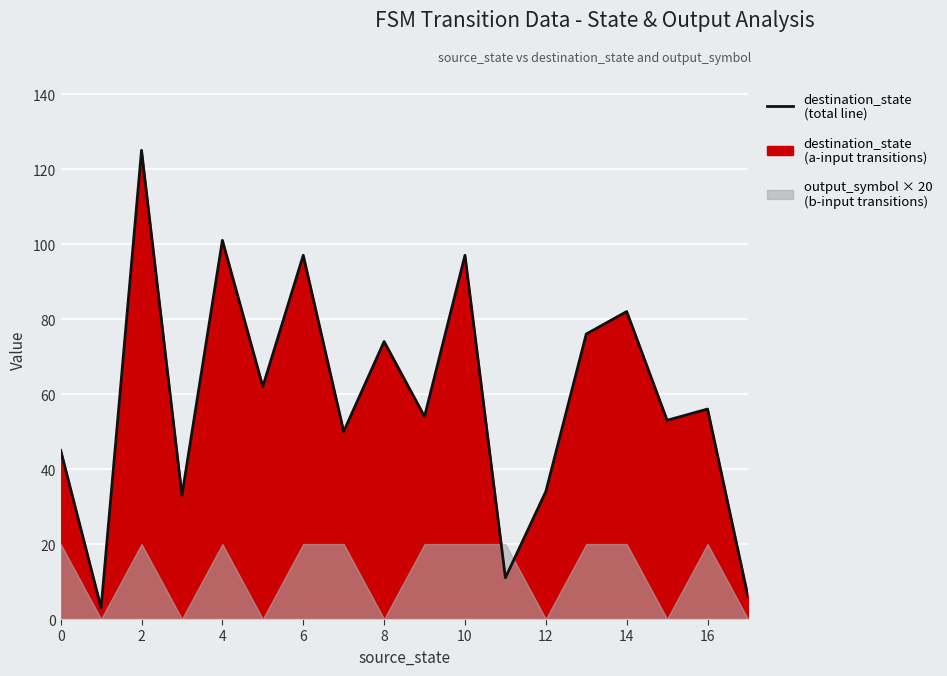

How many points are higher than both their immediate neighbors (excluding endpoints)?

7